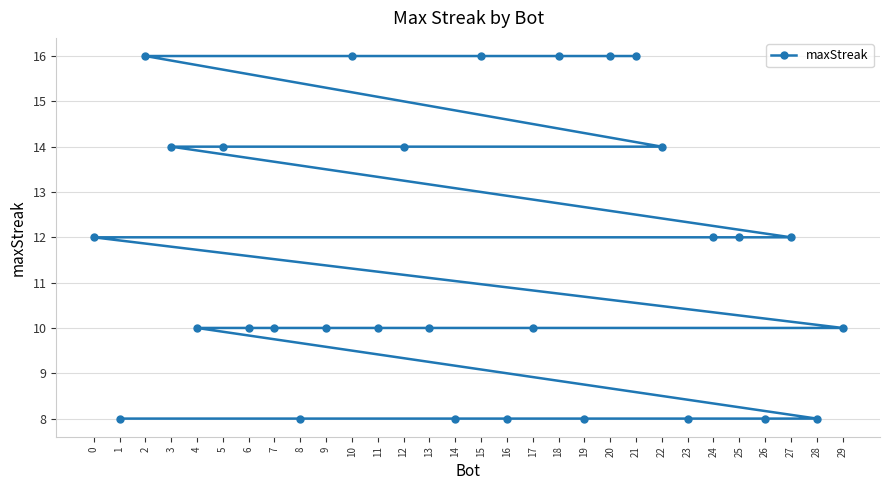

True or false: the data has more than 1 interior local peaks.

False